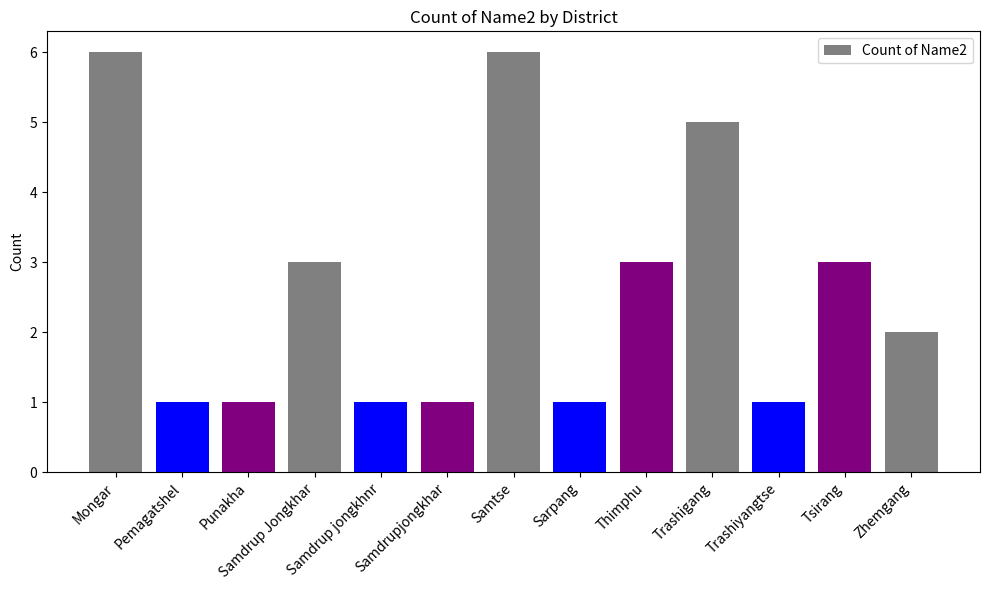

What is the difference between the values at Samdrupjongkhar and Tsirang?

2